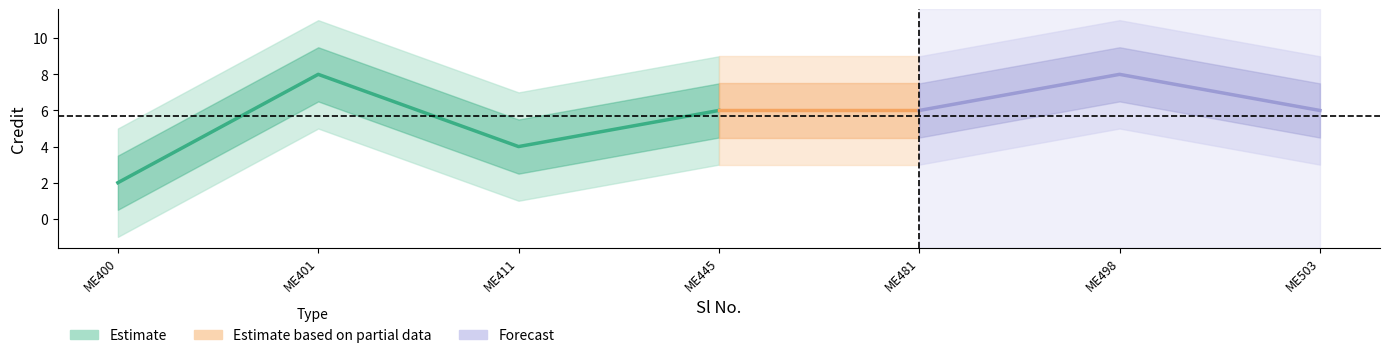

Between 2 and 4, which is larger?

2